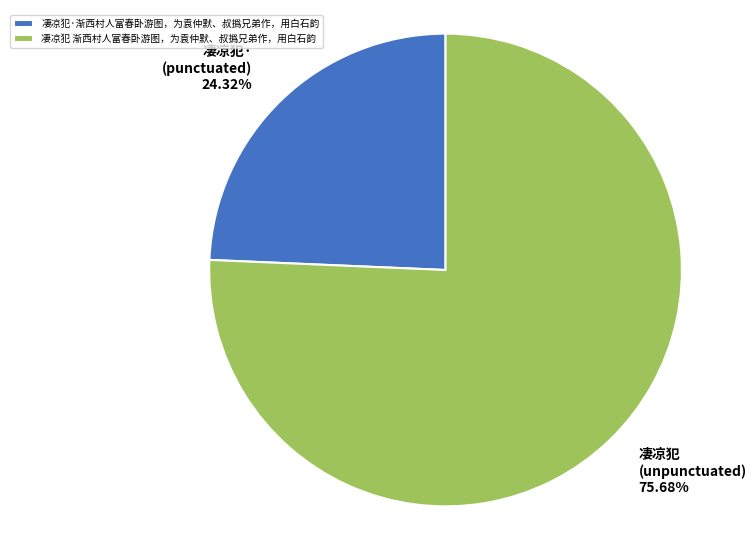

Count the number of slices in the pie.

2